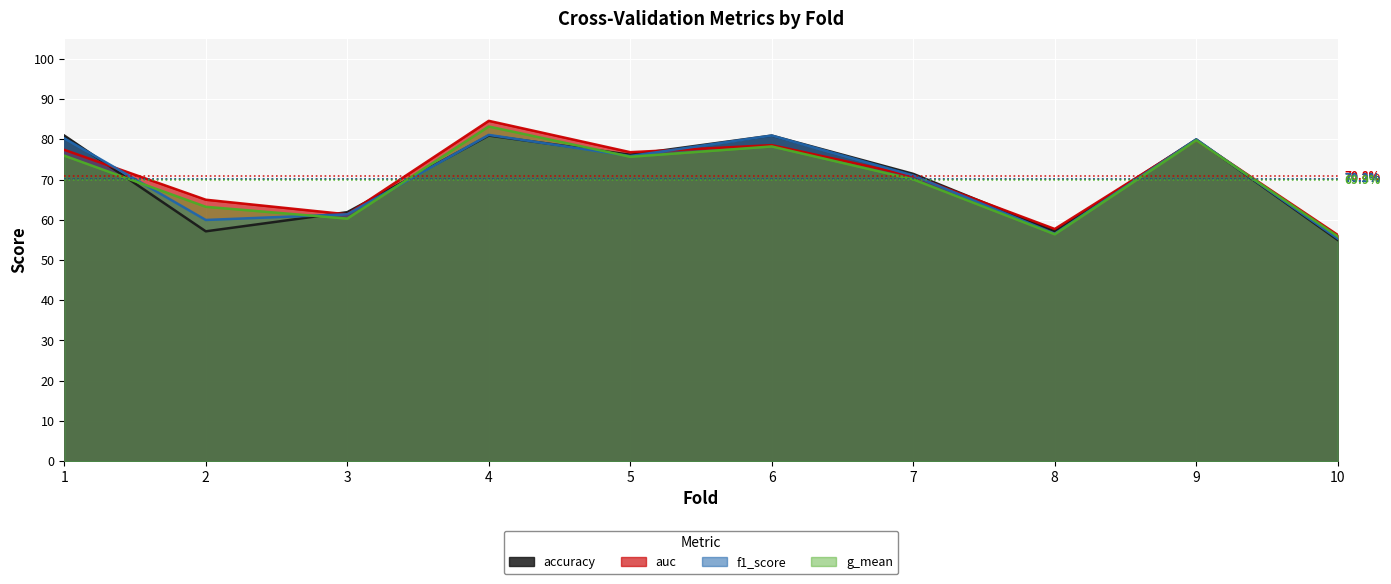

What is the difference between the second highest and minimum values in the g_mean series?

0.2